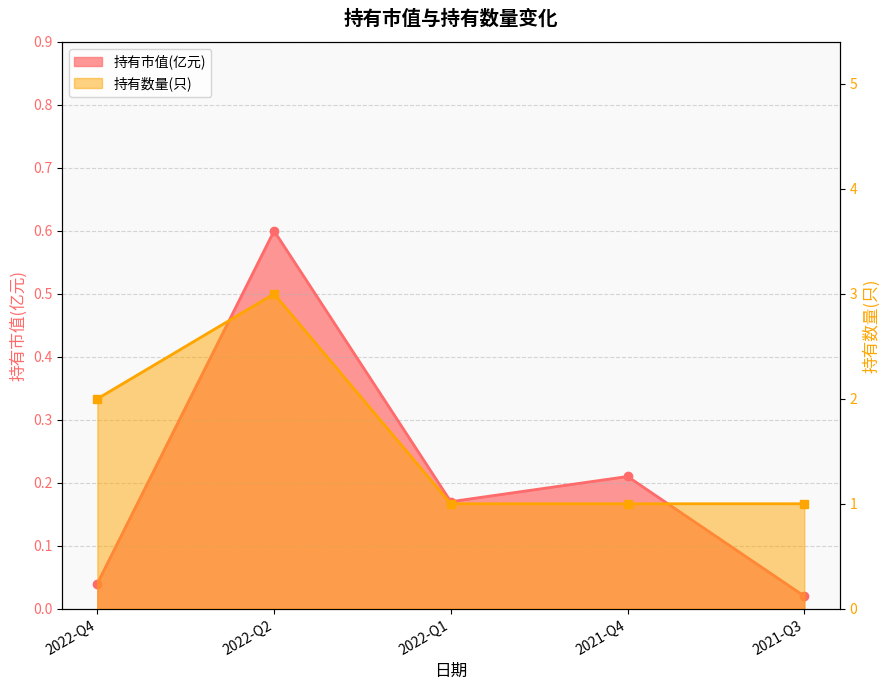

What is the label of the 5th point from the left?

2021-Q3